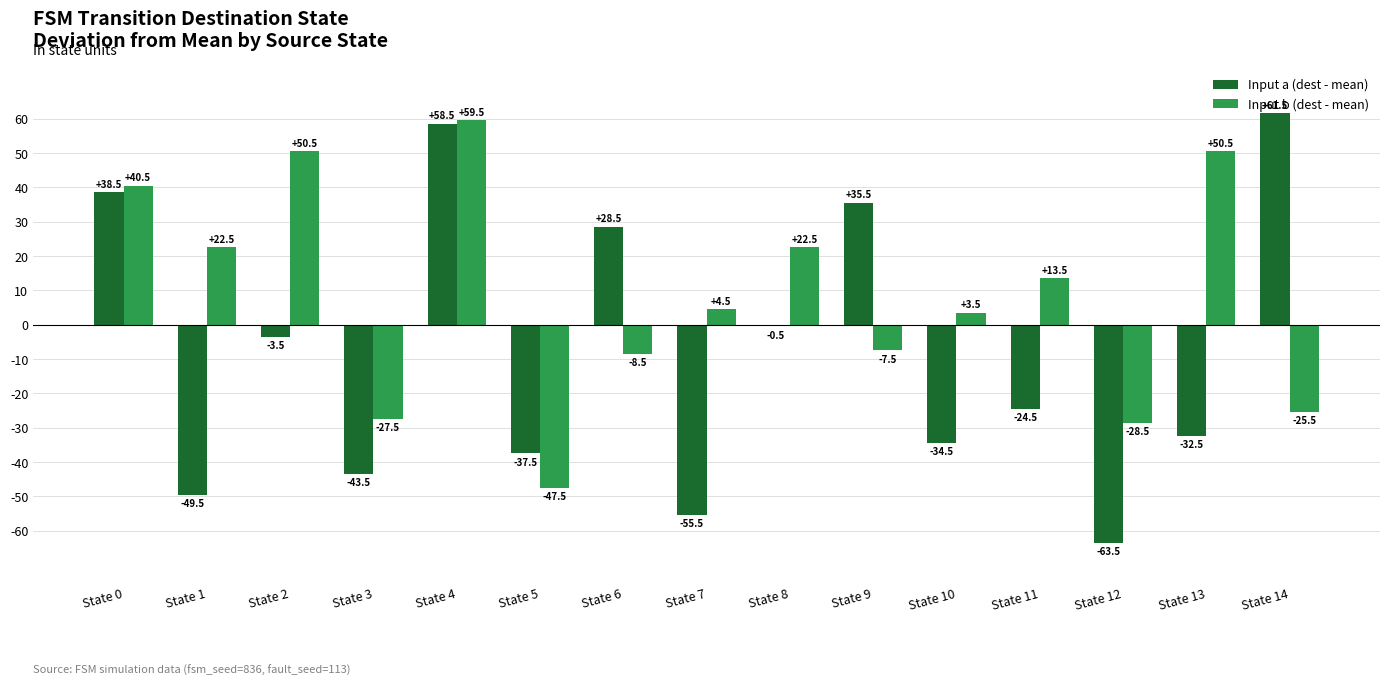

What is the total value across all series at State 10?

-31.0